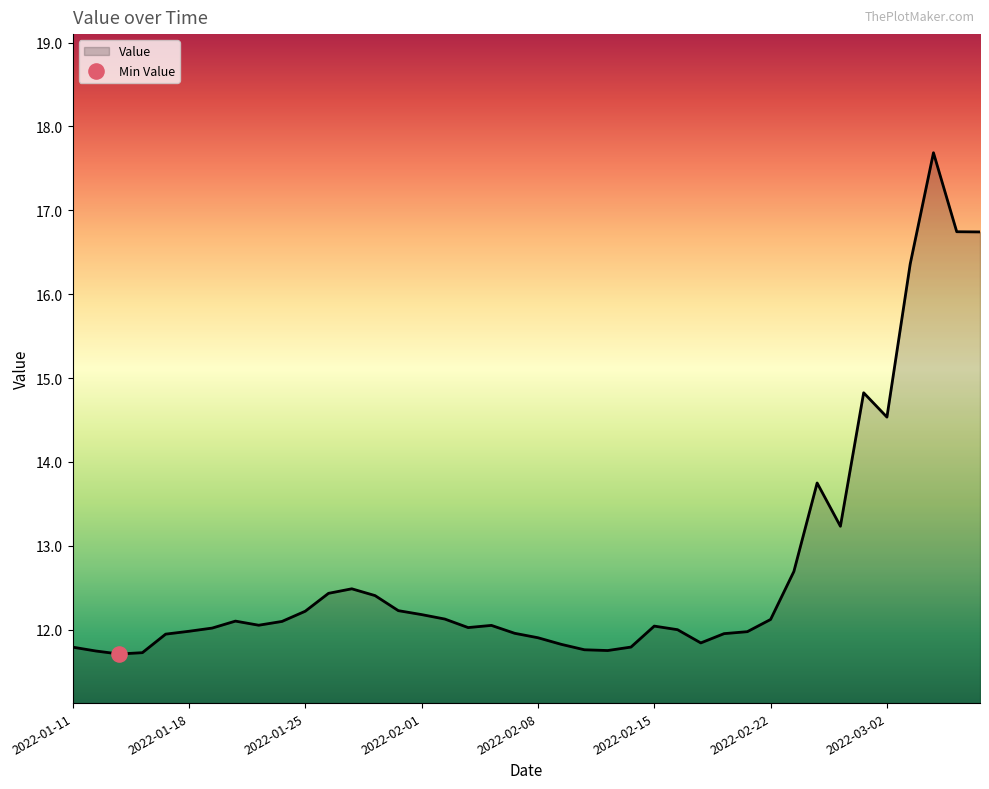

What is the minimum value shown in the chart?

11.7